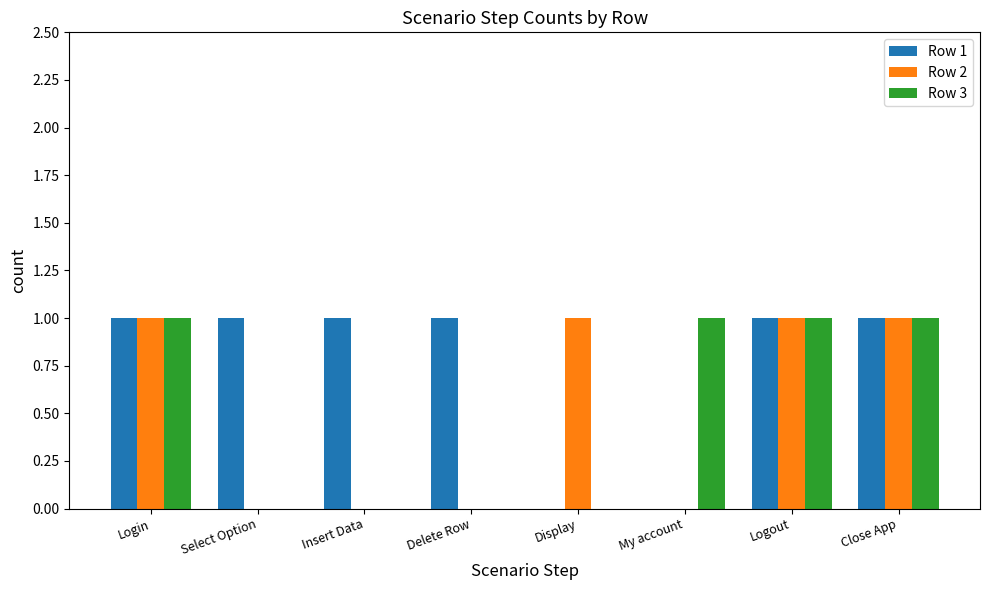

Count the Row 3 values in the range 0 to 1.

8